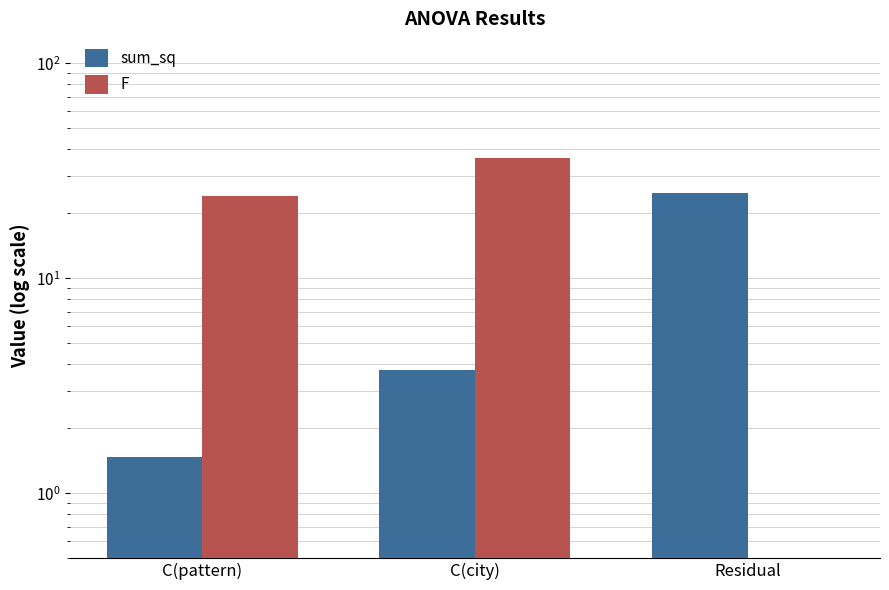

Reading left to right, what are all the values shown in this chart?

sum_sq: C(pattern)=1.5	C(city)=3.7	Residual=24.8
F: C(pattern)=24.1	C(city)=36.4	Residual=0.0